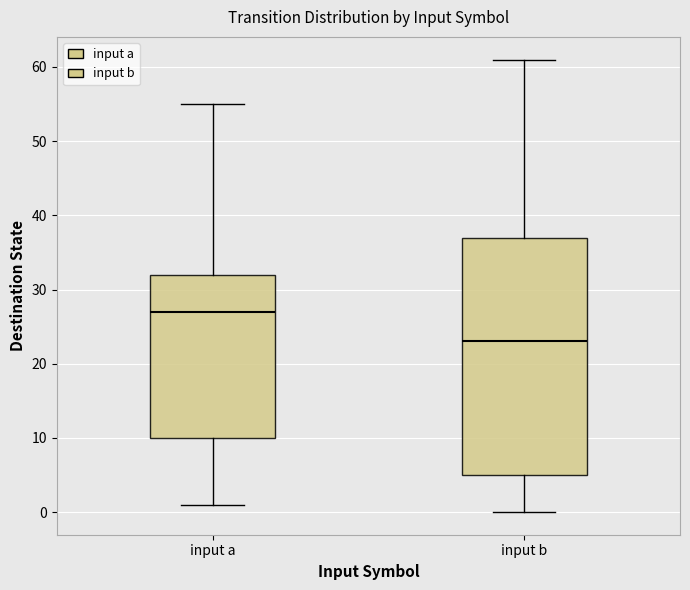

Where is the lower edge of the box for input b on the y-axis? The values are not printed on the chart, so give them approximately, as read against the axis.

5